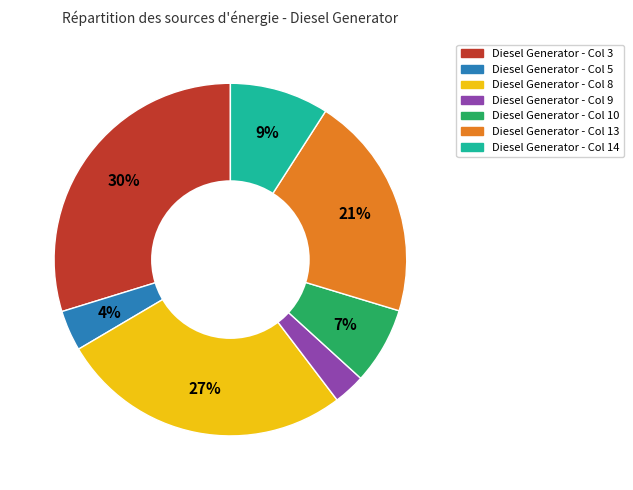

To the nearest percent, what is the average slice percentage?

14%